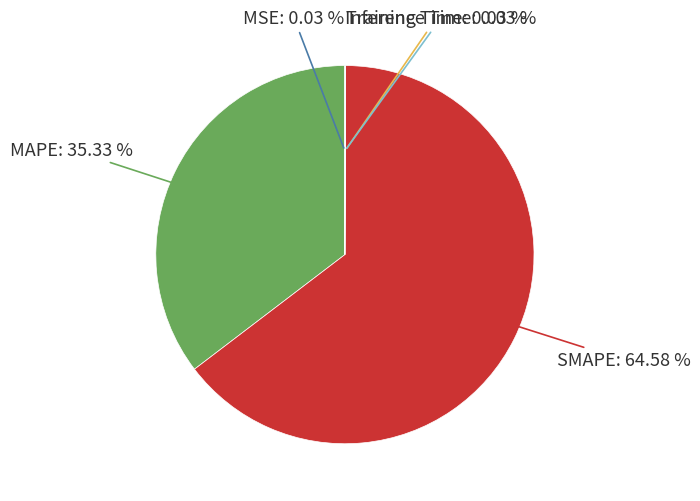

Is there any slice that represents more than half of the pie?

Yes